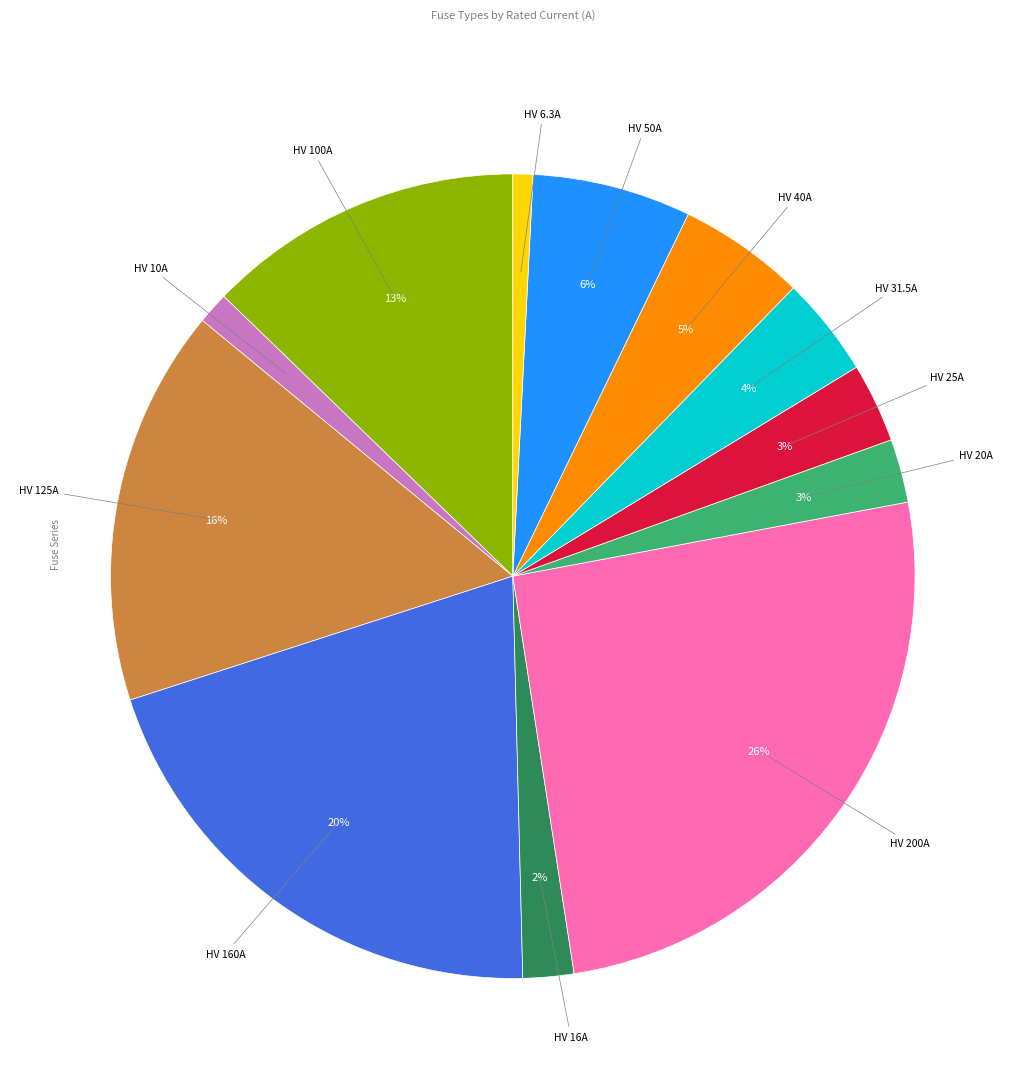

To the nearest percent, what is the average slice percentage?

8%